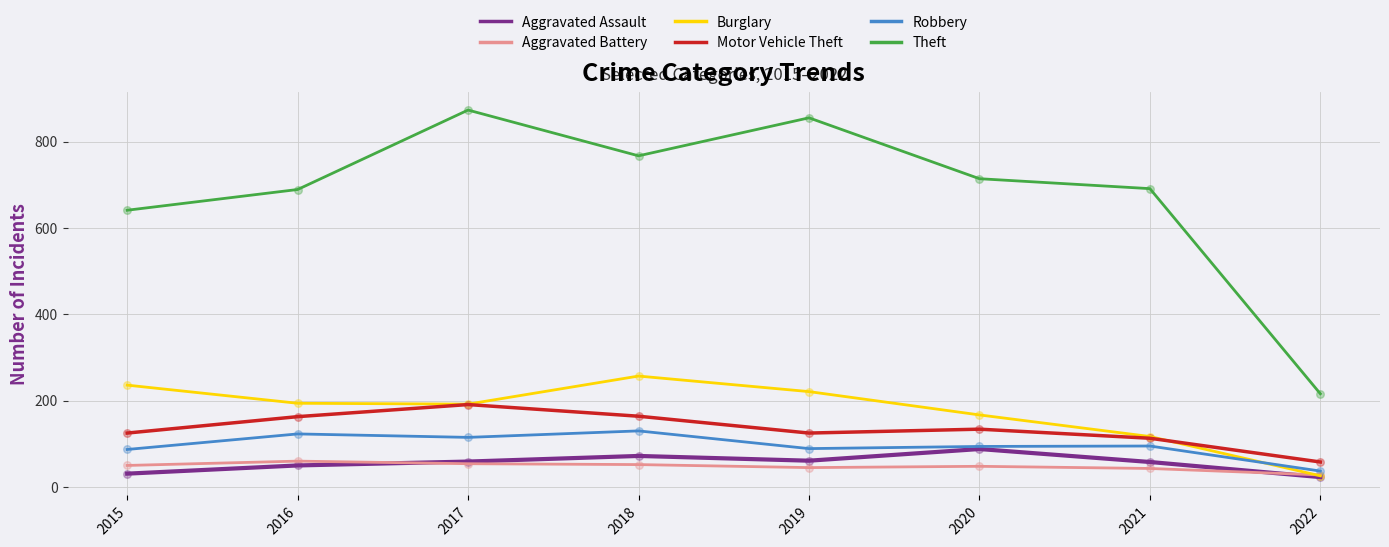

Is the value of Robbery at 2017 greater than the value of Theft at 2018?

No